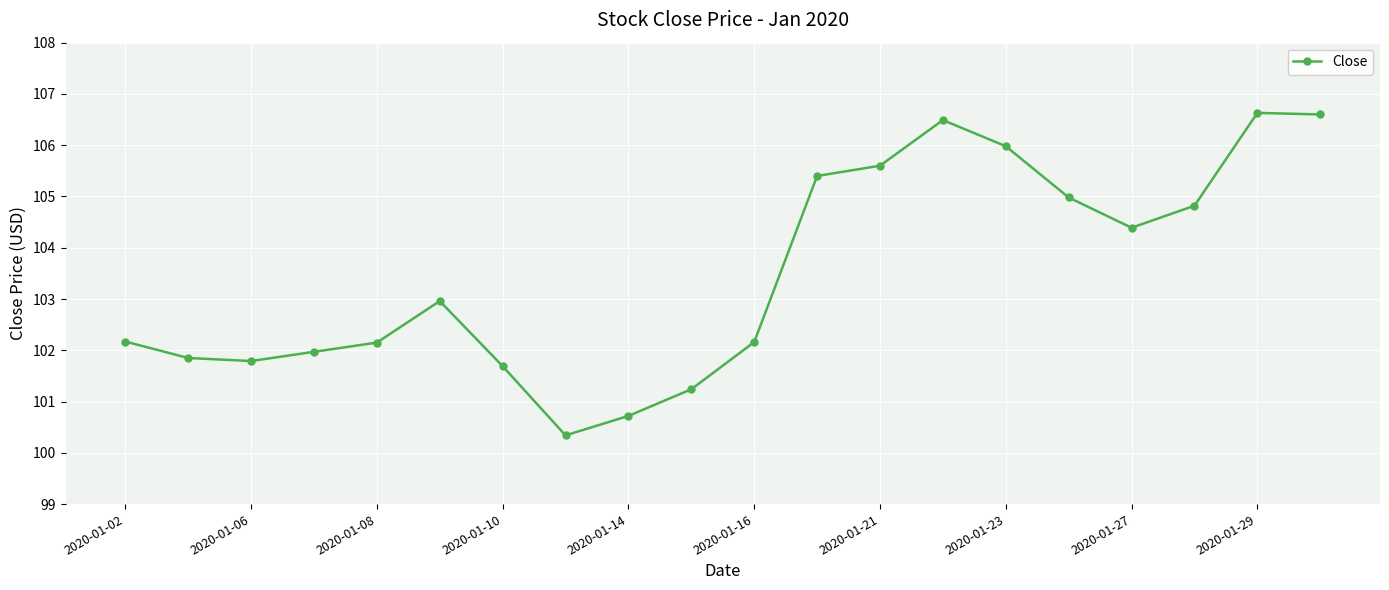

What is the difference between the second highest and minimum values?

6.3